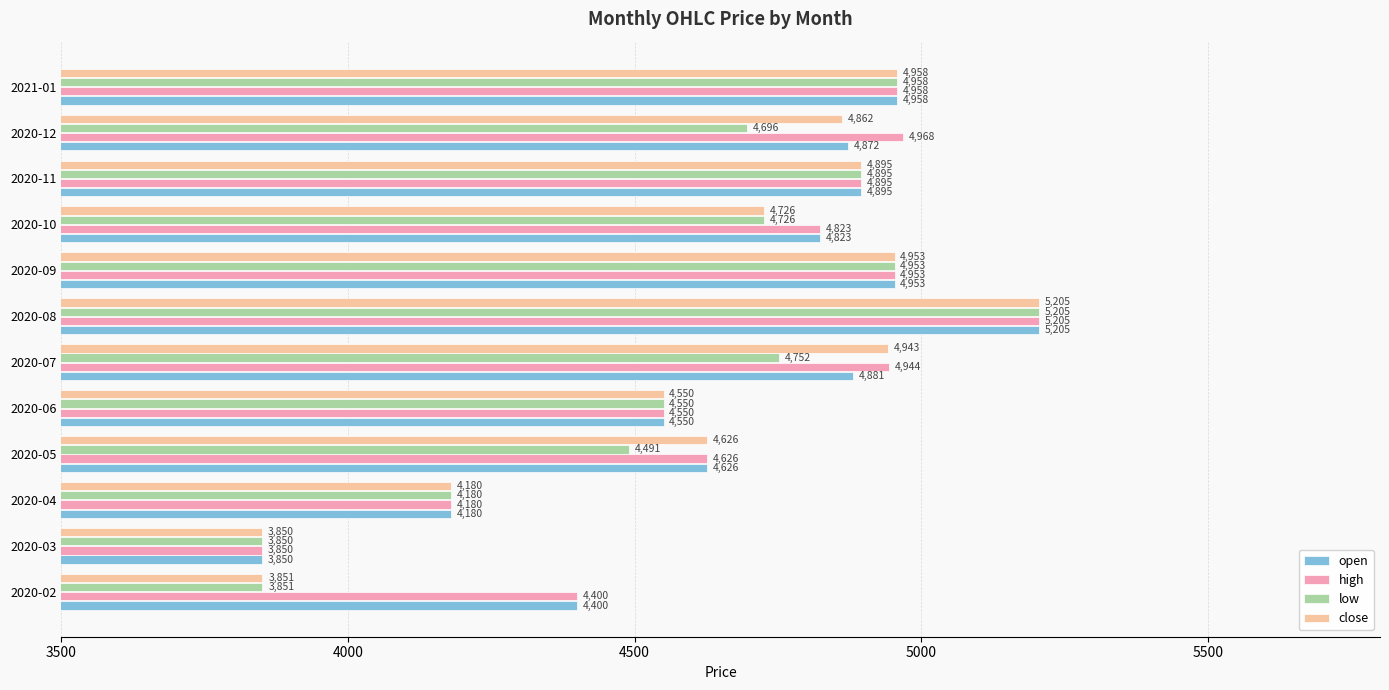

At 2020-12, list the series in order from largest to smallest.

high, open, close, low